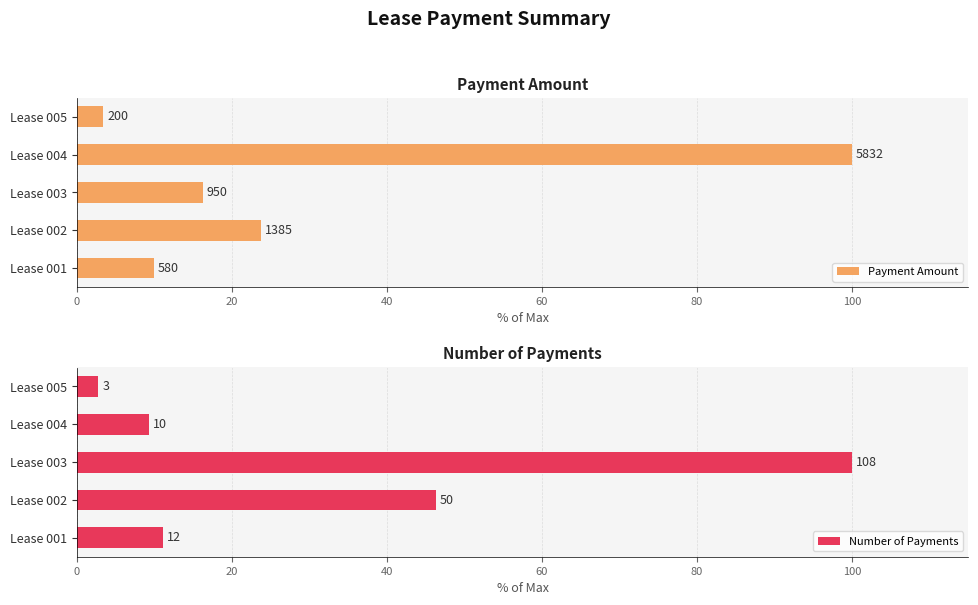

How many groups of bars are there?

5